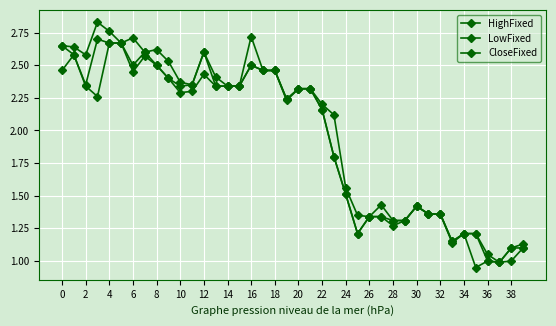

Rank the series by their maximum value, from highest to lowest.

HighFixed, CloseFixed, LowFixed